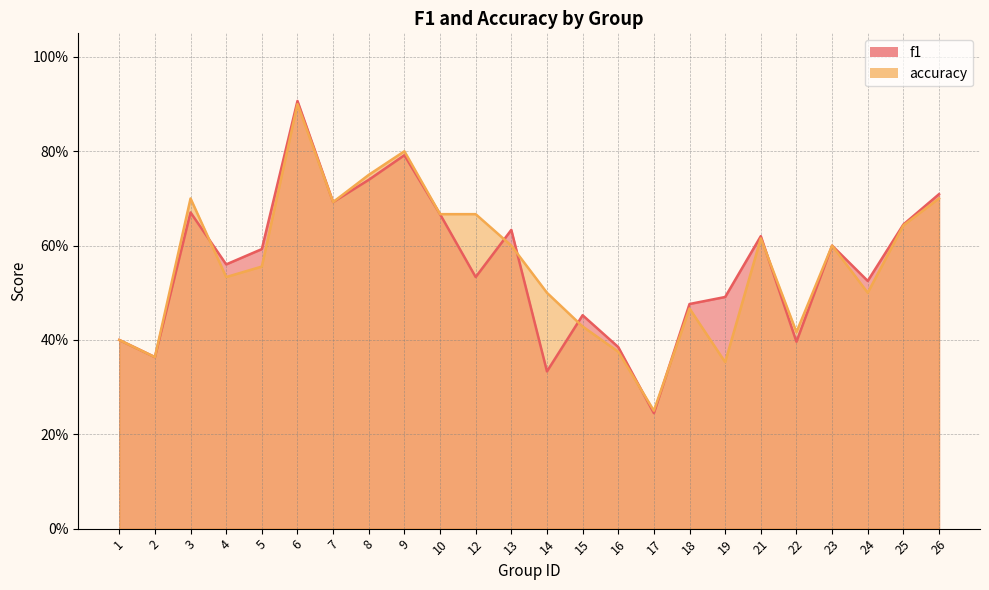

Which series has the largest total across all categories?

accuracy